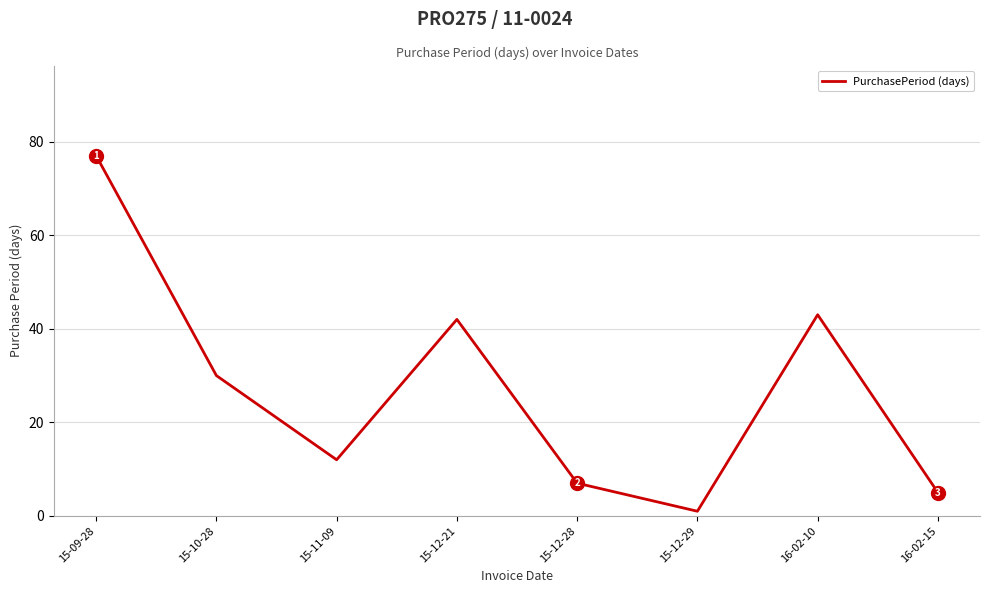

What is the change in value from 15-12-21 to 16-02-15?

-37